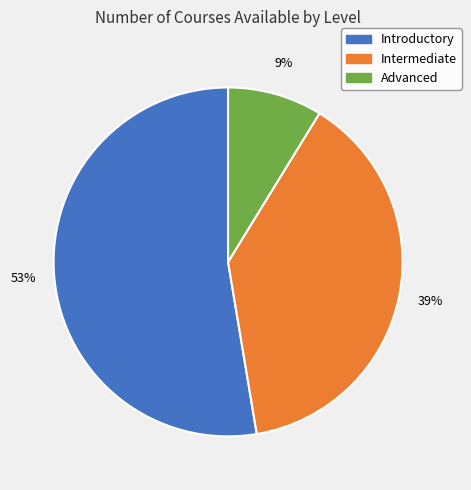

Rank the categories by value from highest to lowest.

Introductory, Intermediate, Advanced